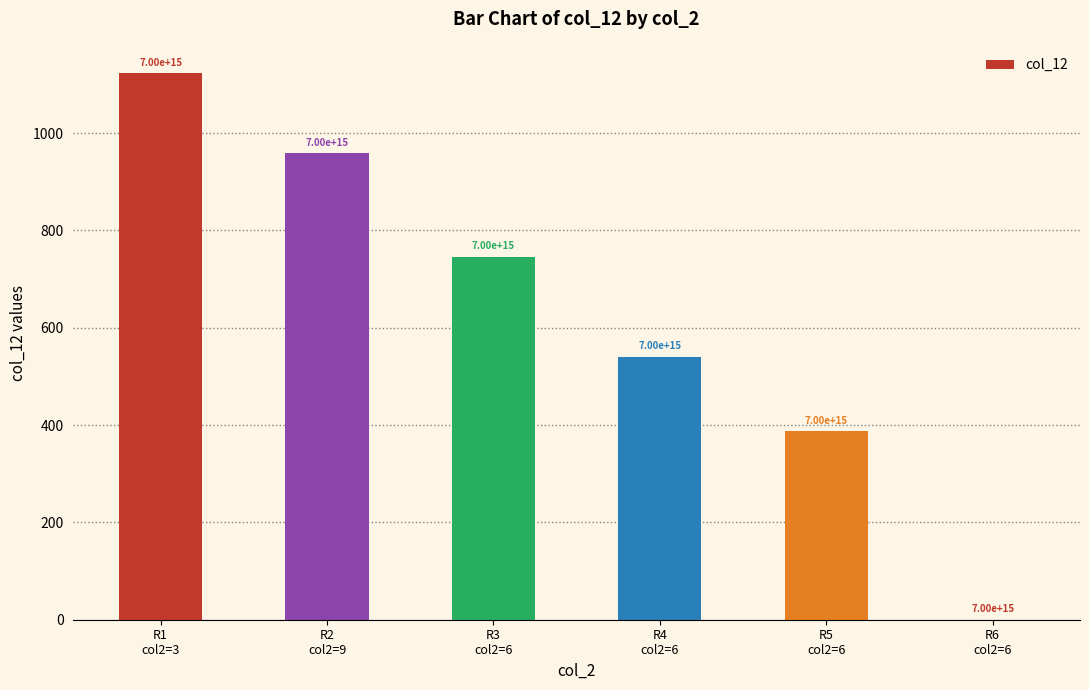

What position from the right is R6
col2=6?

1